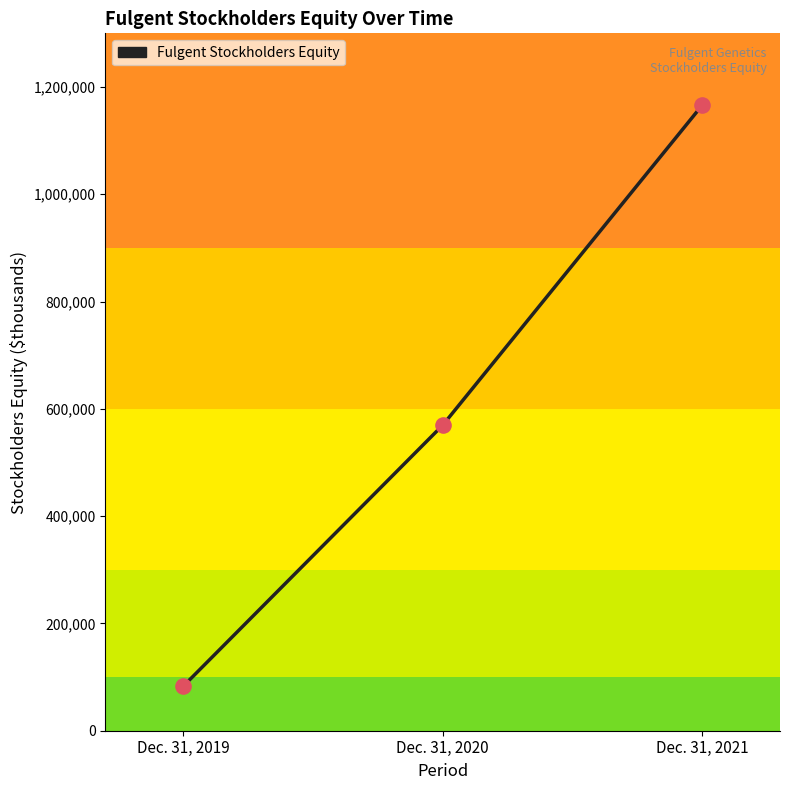

Between Dec. 31, 2021 and Dec. 31, 2020, which is larger?

Dec. 31, 2021